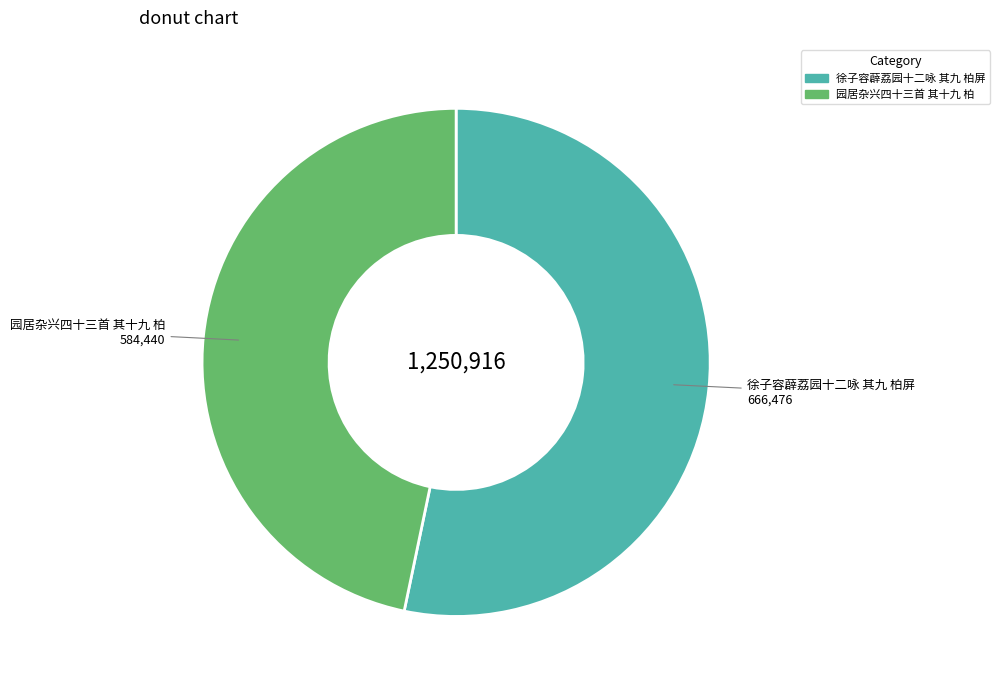

Between 园居杂兴四十三首 其十九 柏 and 徐子容薜荔园十二咏 其九 柏屏, which is larger?

徐子容薜荔园十二咏 其九 柏屏